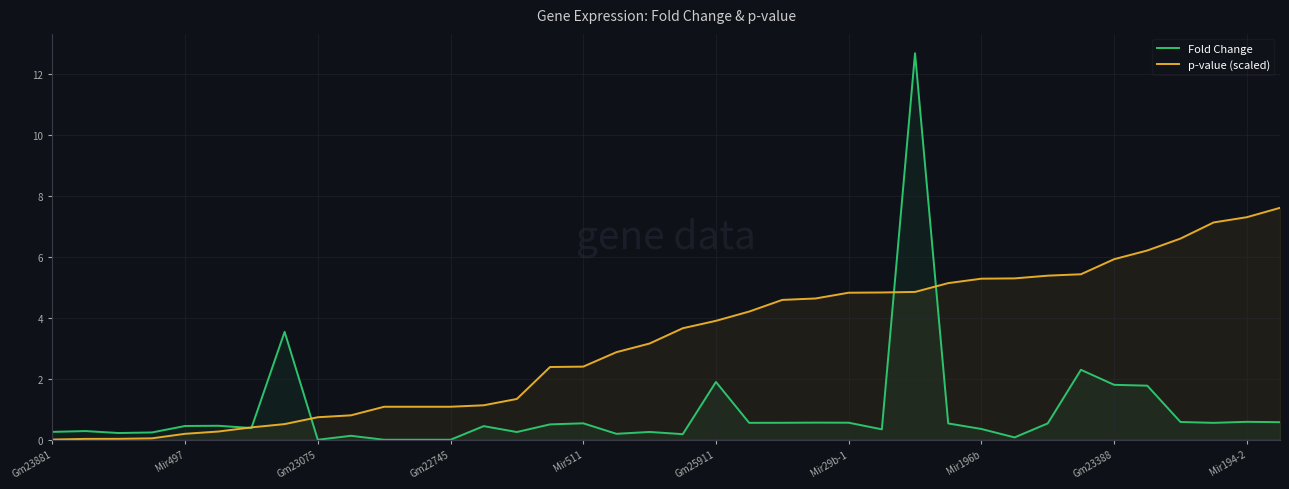

Does the chart display data point markers on the line(s)?

No